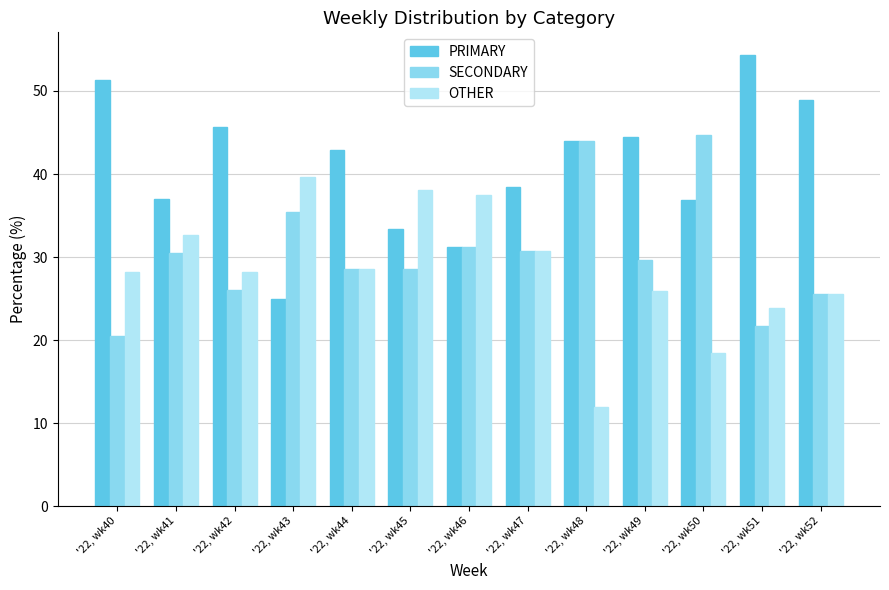

True or false: PRIMARY has a value of 37.0 at '22, wk41.

True